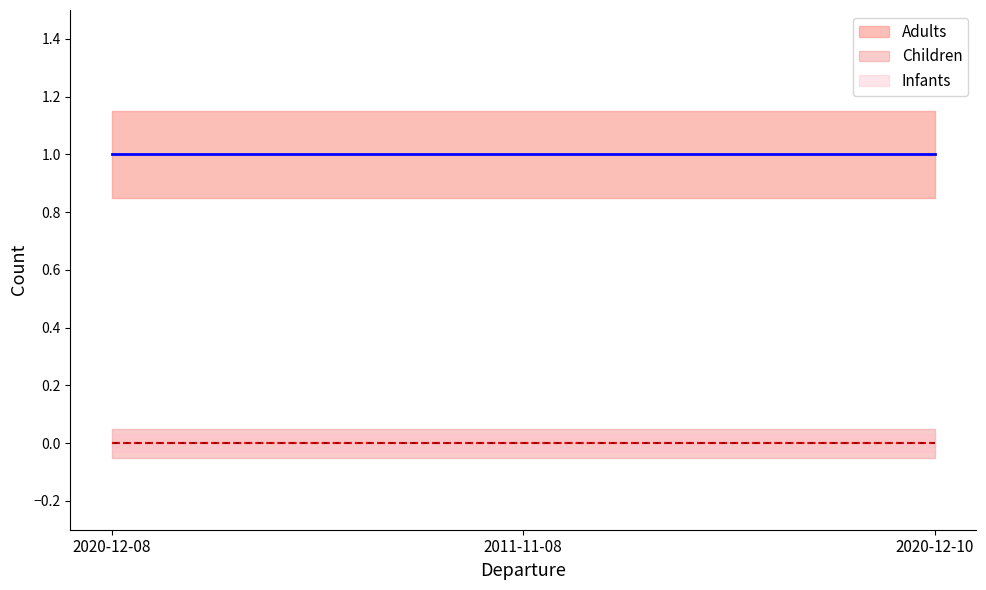

Reading left to right, extract all data points from this chart.

Adults: 1	1	1
Children: 0	0	0
Infants: 0	0	0